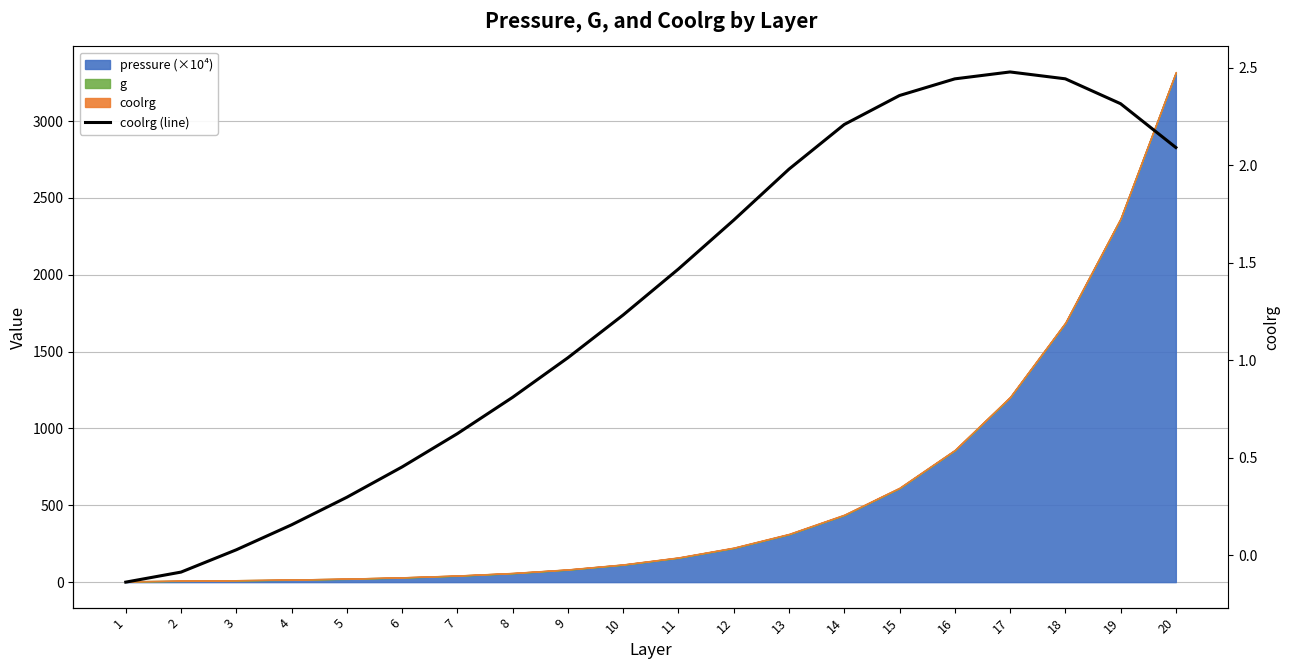

What is the difference between the maximum and minimum values?

2.6